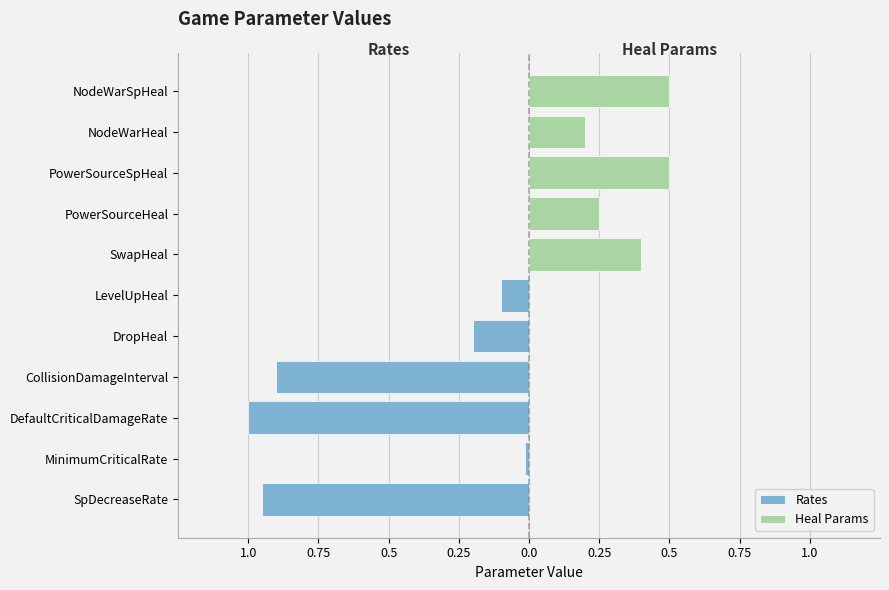

What is the difference between the maximum and minimum values?

1.0